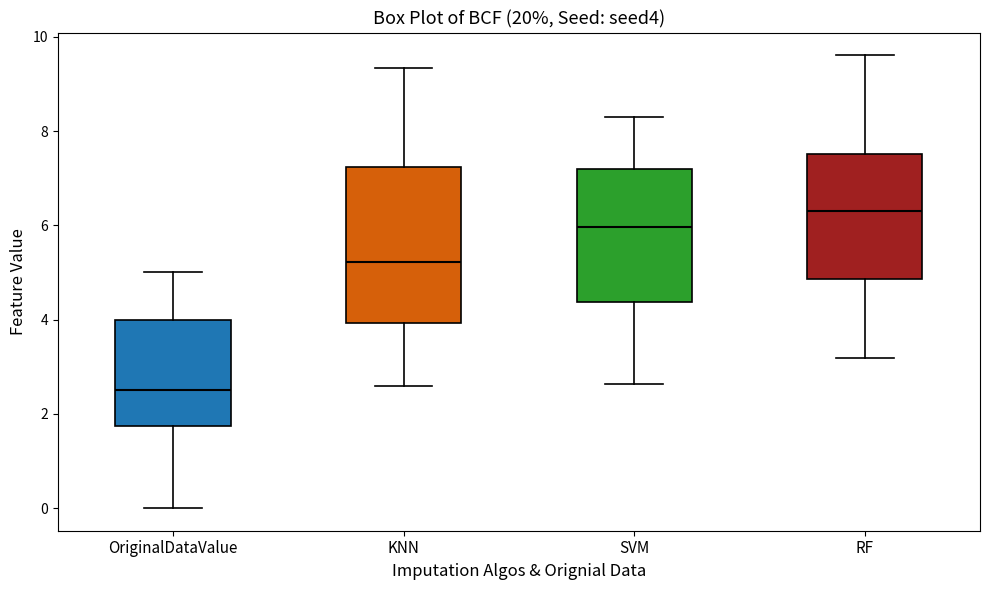

Where is the upper edge of the box for SVM on the y-axis? The values are not printed on the chart, so give them approximately, as read against the axis.

7.2